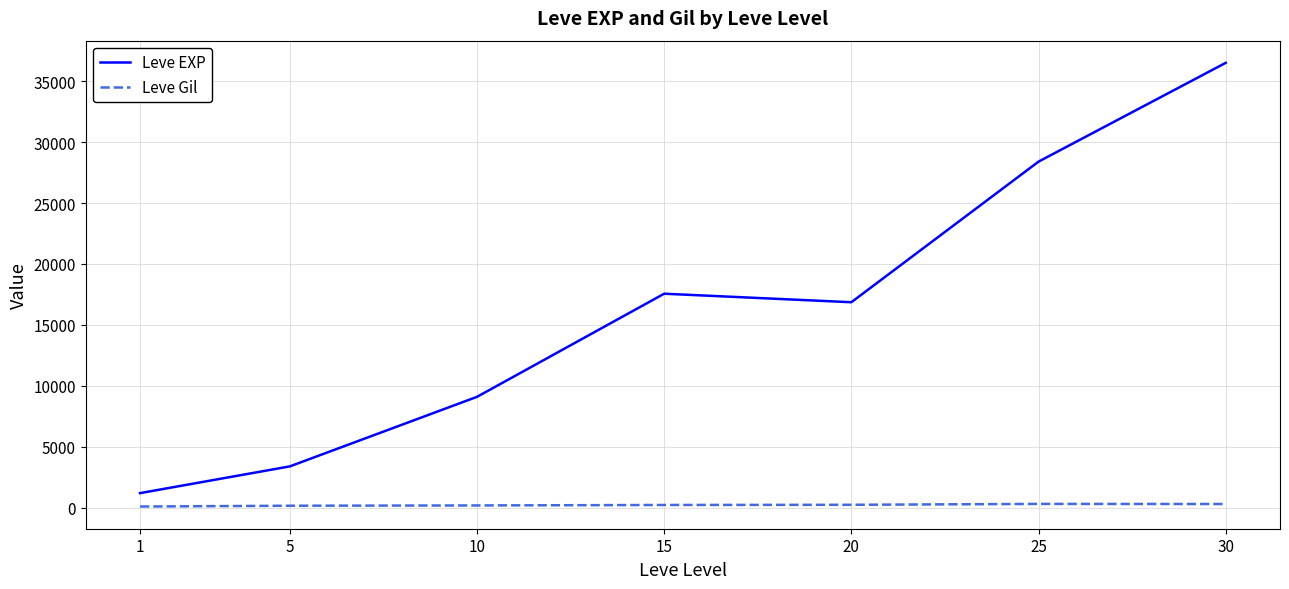

True or false: Leve EXP has a value of 16865.0 at 20.

True